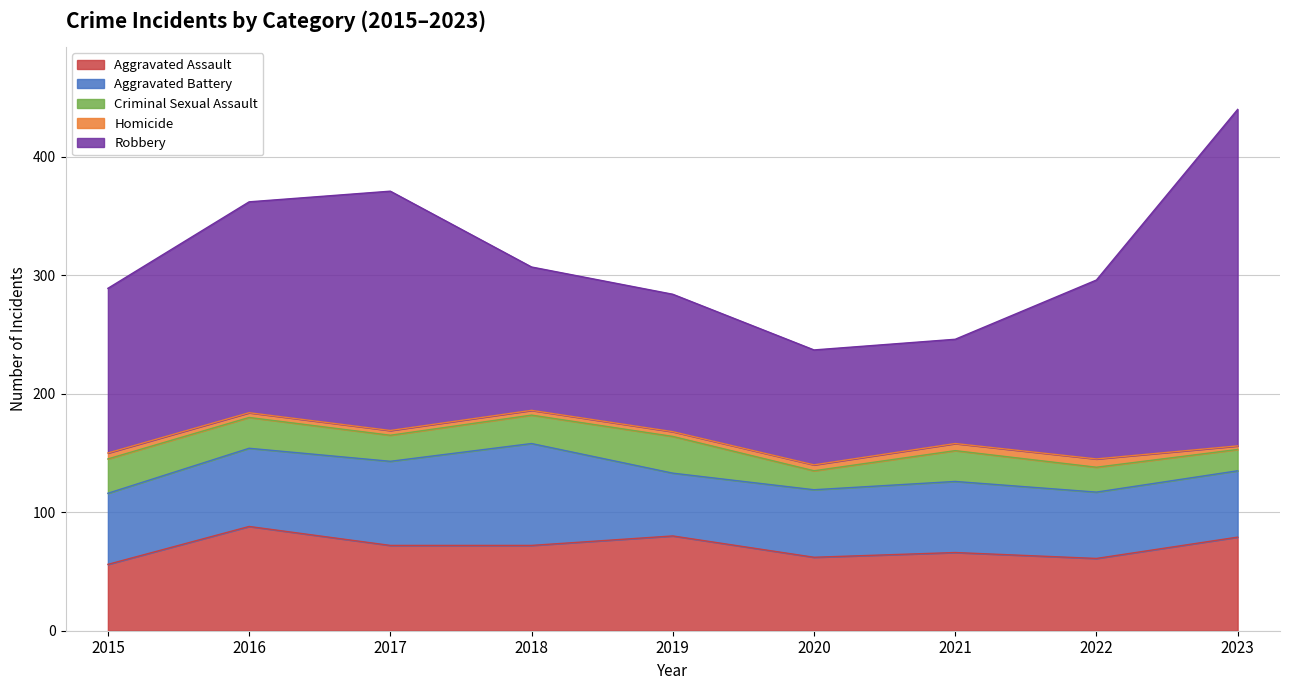

Which category has the highest value in the Criminal Sexual Assault series?

2019